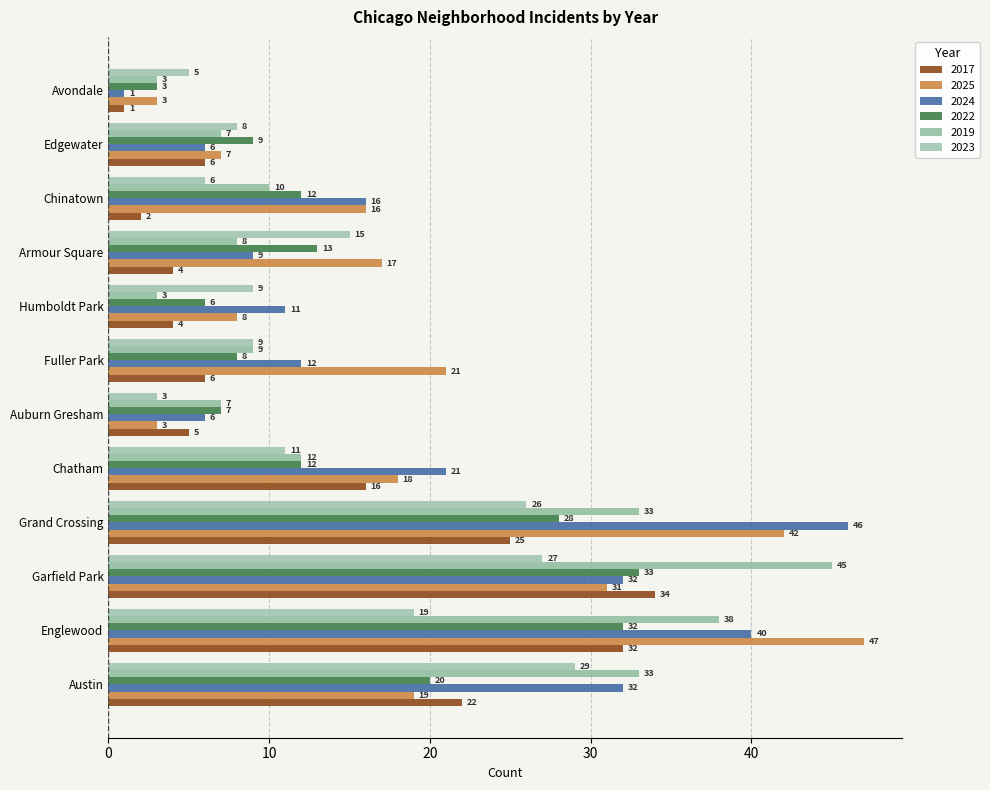

Reading right to left, transcribe all the data shown in this chart.

2017: Avondale=1	Edgewater=6	Chinatown=2	Armour Square=4	Humboldt Park=4	Fuller Park=6	Auburn Gresham=5	Chatham=16	Grand Crossing=25	Garfield Park=34	Englewood=32	Austin=22
2025: Avondale=3	Edgewater=7	Chinatown=16	Armour Square=17	Humboldt Park=8	Fuller Park=21	Auburn Gresham=3	Chatham=18	Grand Crossing=42	Garfield Park=31	Englewood=47	Austin=19
2024: Avondale=1	Edgewater=6	Chinatown=16	Armour Square=9	Humboldt Park=11	Fuller Park=12	Auburn Gresham=6	Chatham=21	Grand Crossing=46	Garfield Park=32	Englewood=40	Austin=32
2022: Avondale=3	Edgewater=9	Chinatown=12	Armour Square=13	Humboldt Park=6	Fuller Park=8	Auburn Gresham=7	Chatham=12	Grand Crossing=28	Garfield Park=33	Englewood=32	Austin=20
2019: Avondale=3	Edgewater=7	Chinatown=10	Armour Square=8	Humboldt Park=3	Fuller Park=9	Auburn Gresham=7	Chatham=12	Grand Crossing=33	Garfield Park=45	Englewood=38	Austin=33
2023: Avondale=5	Edgewater=8	Chinatown=6	Armour Square=15	Humboldt Park=9	Fuller Park=9	Auburn Gresham=3	Chatham=11	Grand Crossing=26	Garfield Park=27	Englewood=19	Austin=29